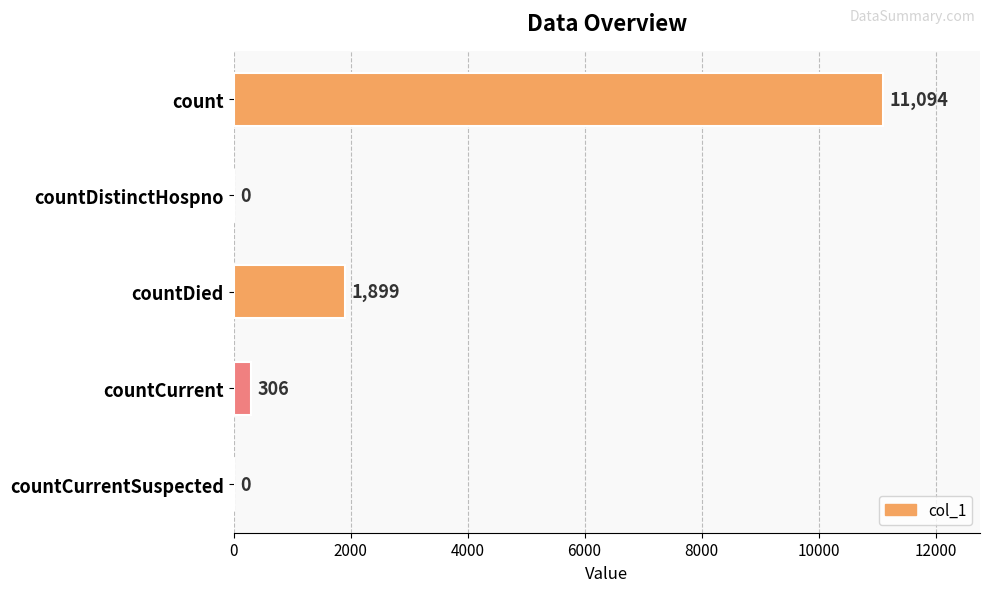

Between countDistinctHospno and countDied, which is larger?

countDied